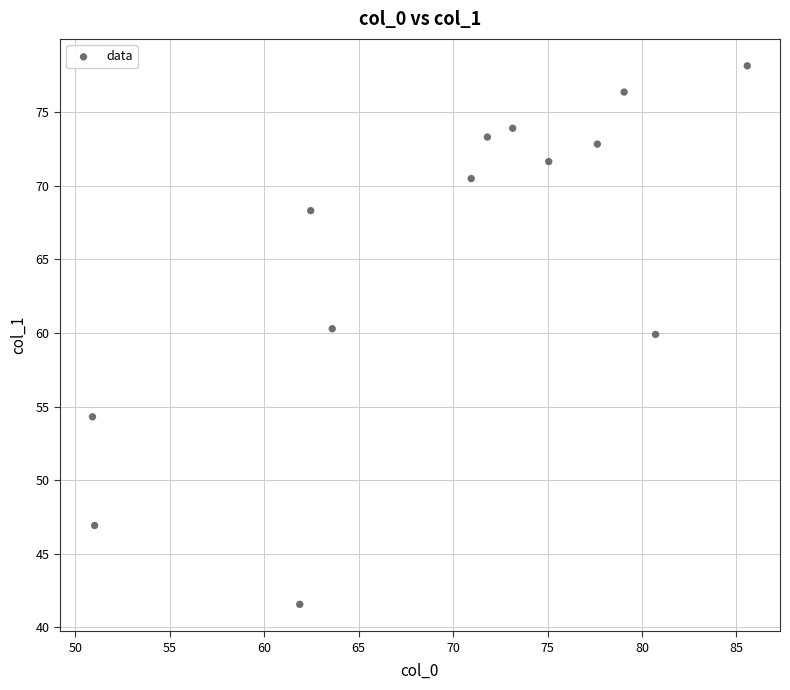

What is the range of X values (max minus min)?

34.7